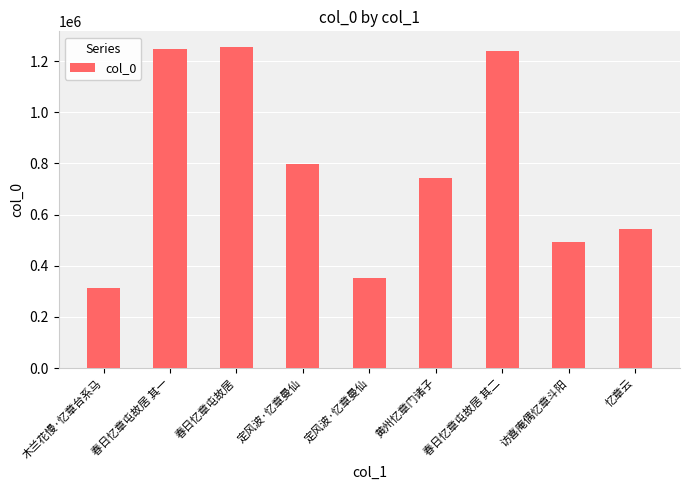

How many series are shown in this chart?

1